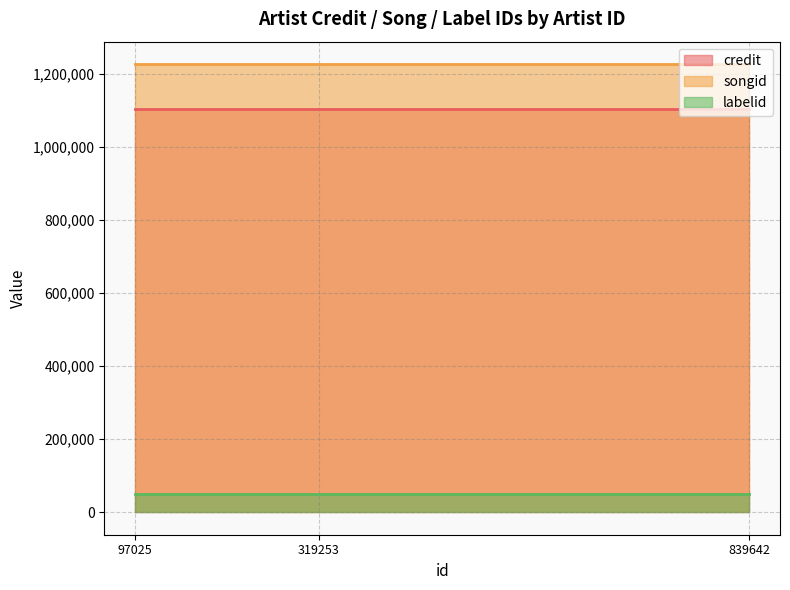

What is the maximum value shown in the chart?

1226521